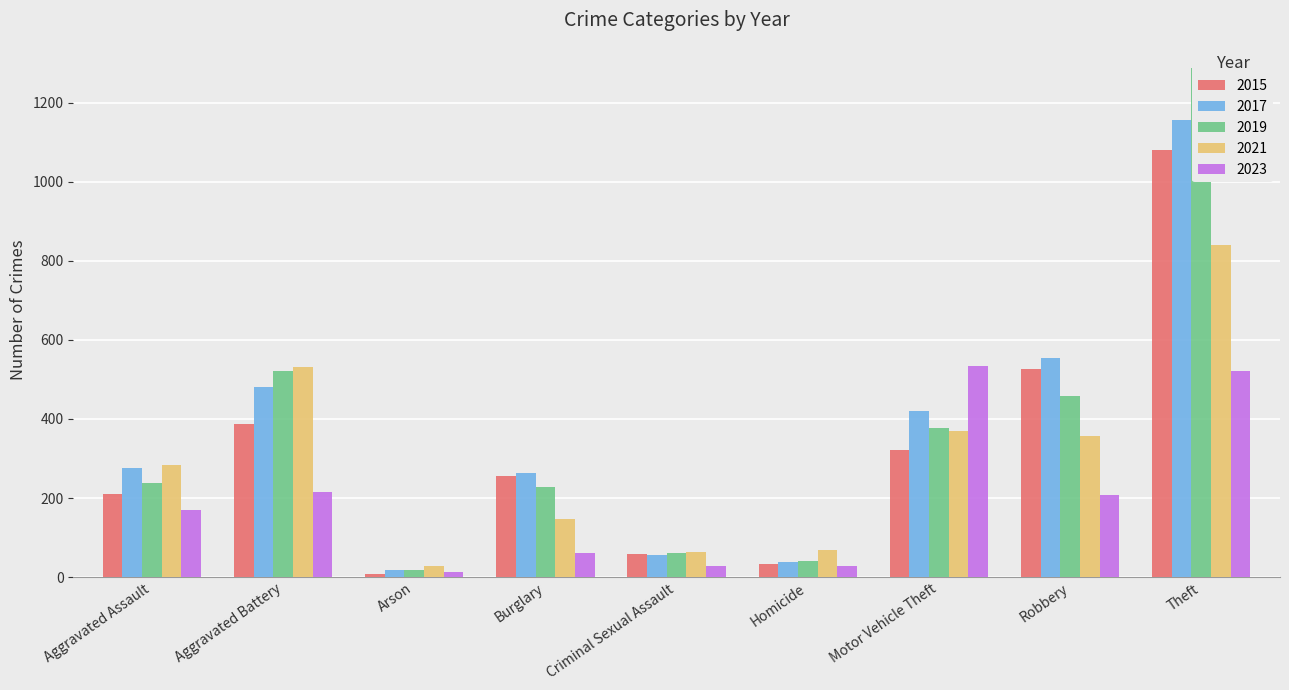

Is it true that 2021 equals 215 at Robbery?

False